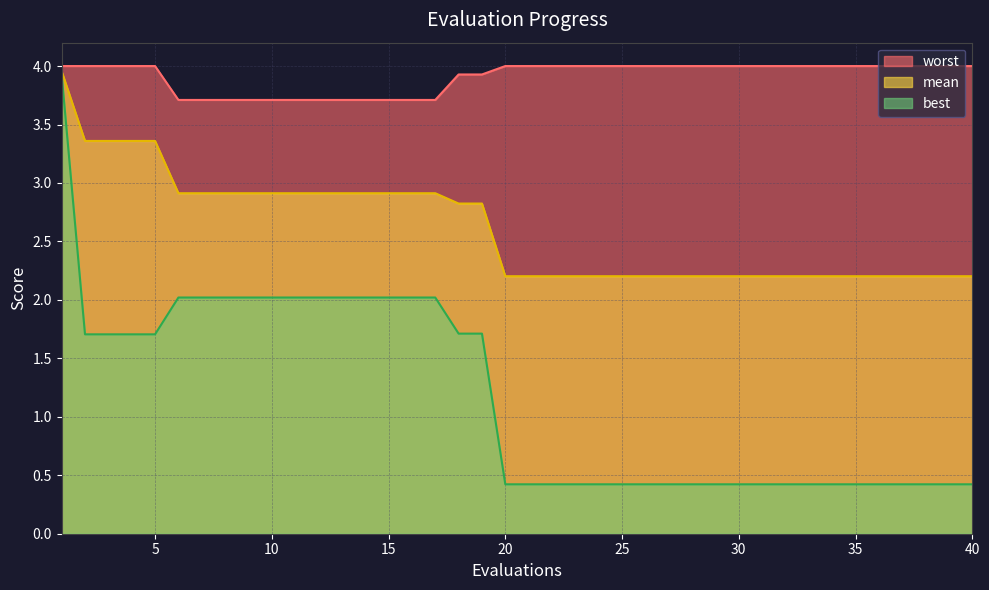

Between 10 and 40, which series saw the biggest shift?

best